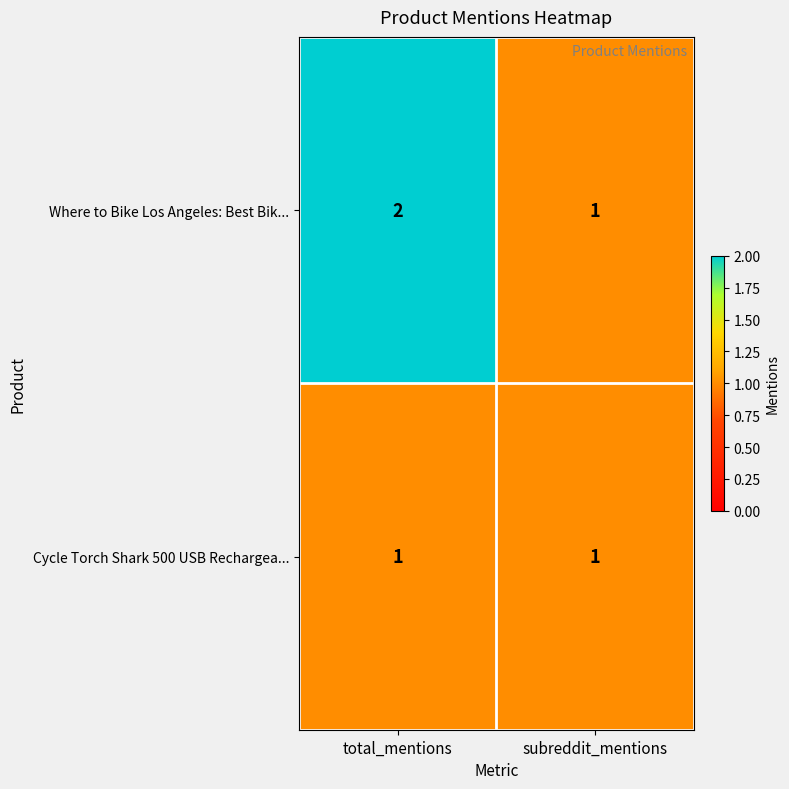

Which series has the widest spread of values?

Where to Bike Los Angeles: Best Bik...